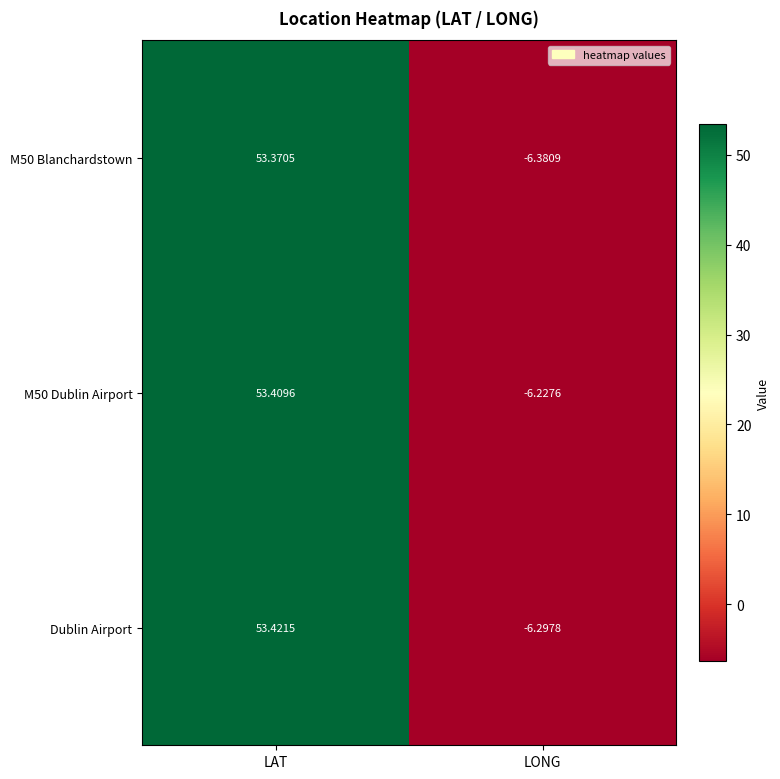

Which series has the largest total across all categories?

M50 Dublin Airport